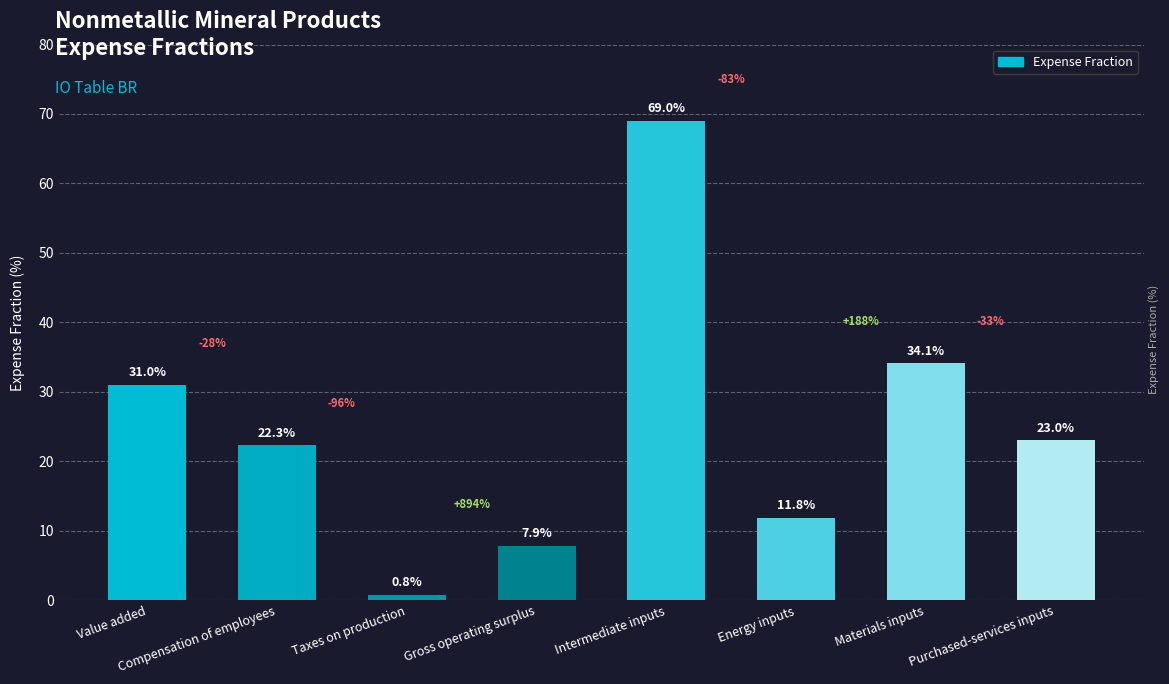

List the labels in order of value, largest first.

Intermediate inputs, Materials inputs, Value added, Purchased-services inputs, Compensation of employees, Energy inputs, Gross operating surplus, Taxes on production